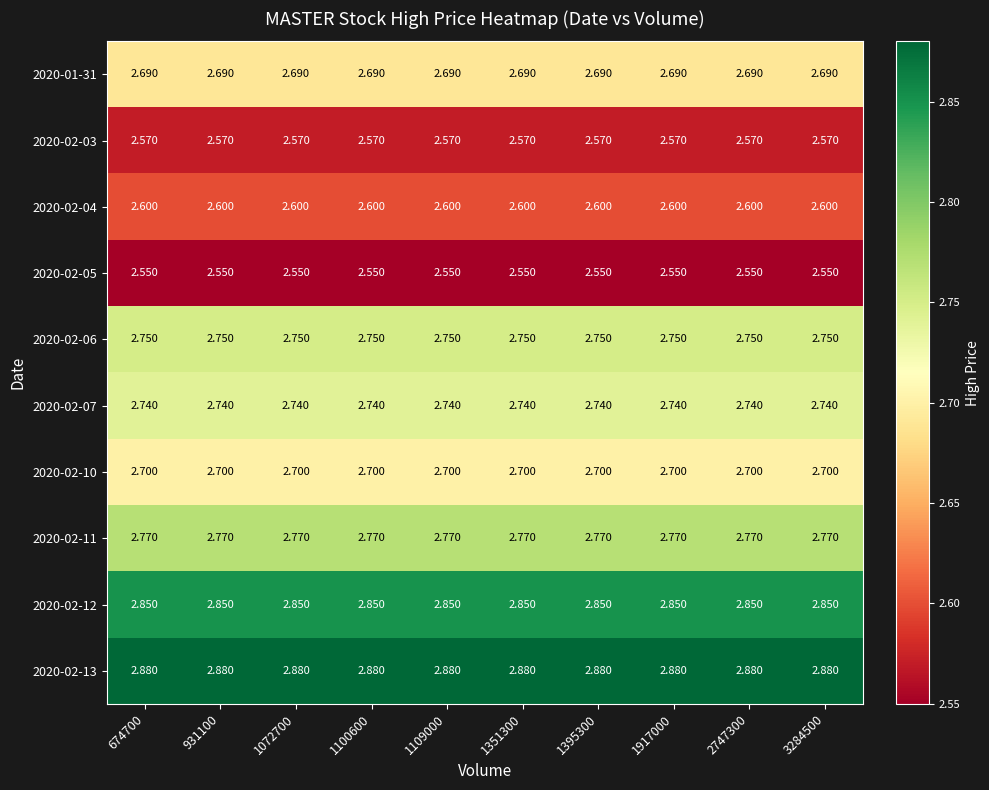

Is the value of 2020-02-06 at 1100600 greater than the value of 2020-02-10 at 1100600?

Yes